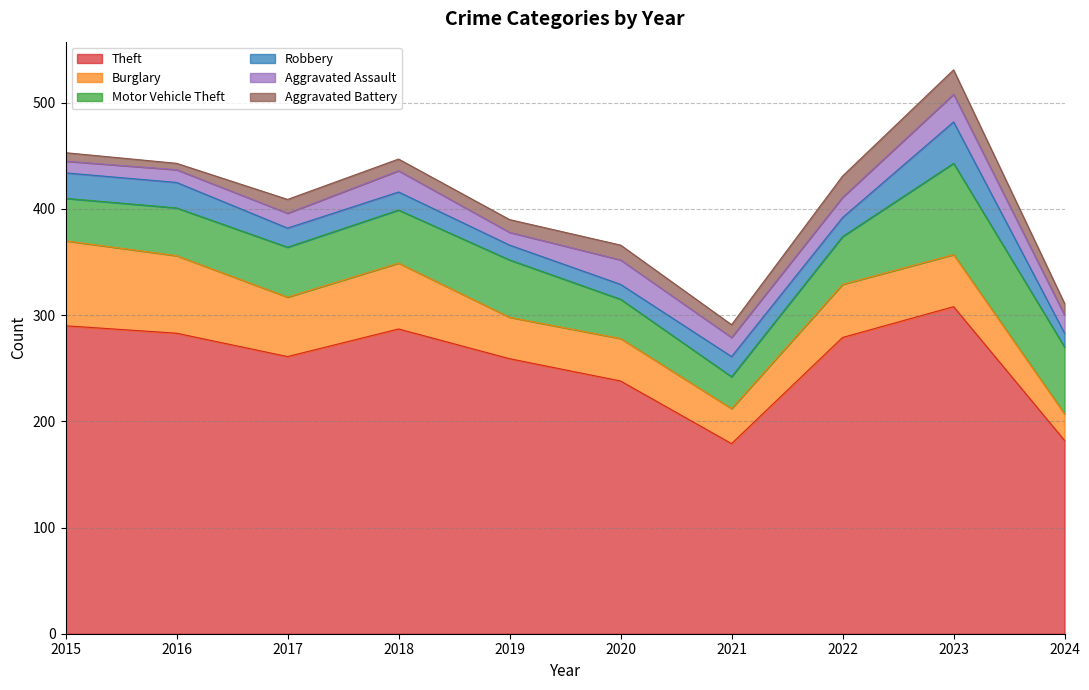

How many times do Robbery and Aggravated Battery cross each other?

2